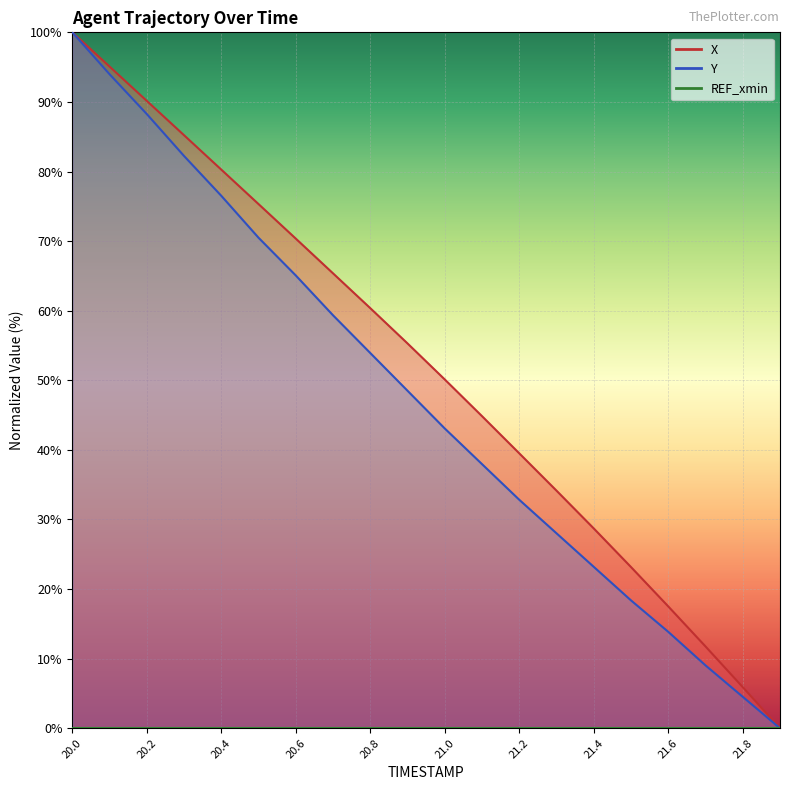

Where does the X series first go above 55?

20.0